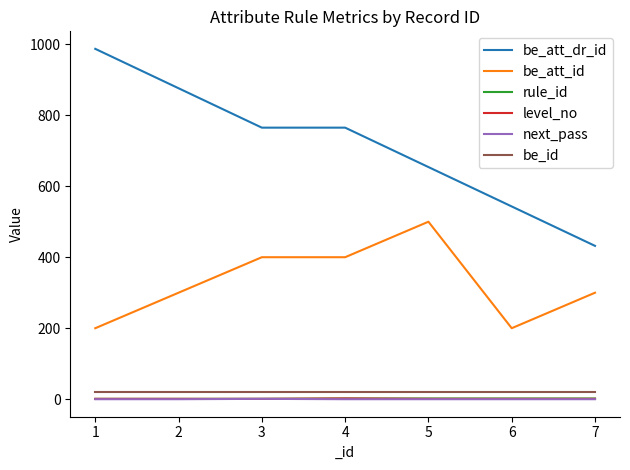

True or false: next_pass and be_att_dr_id cross at least once.

False